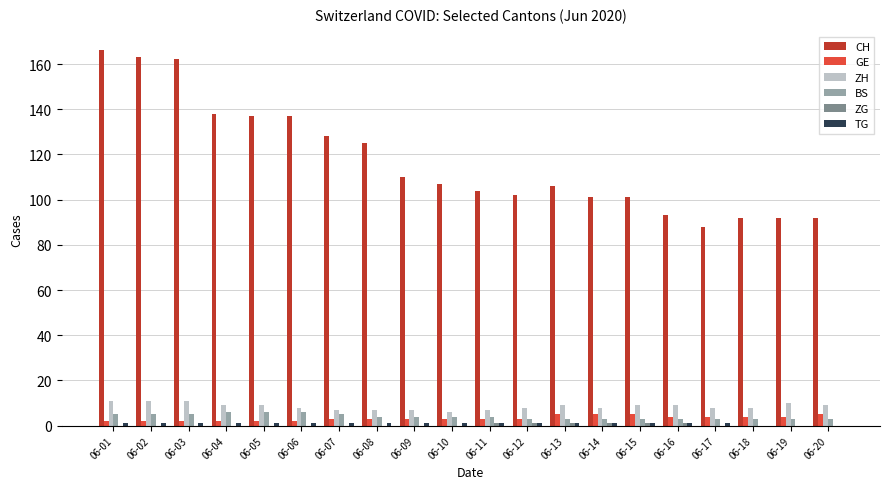

True or false: ZH has a value of 6 at 06-10.

True